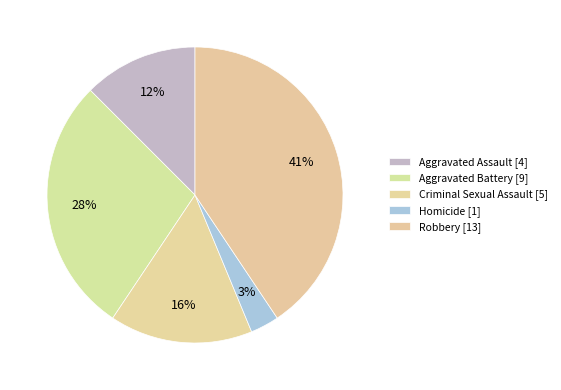

How many segments does this pie chart have?

5